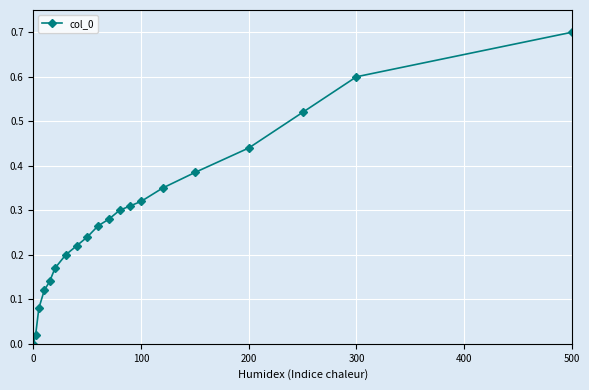

True or false: the data has more than 1 interior local peaks.

False